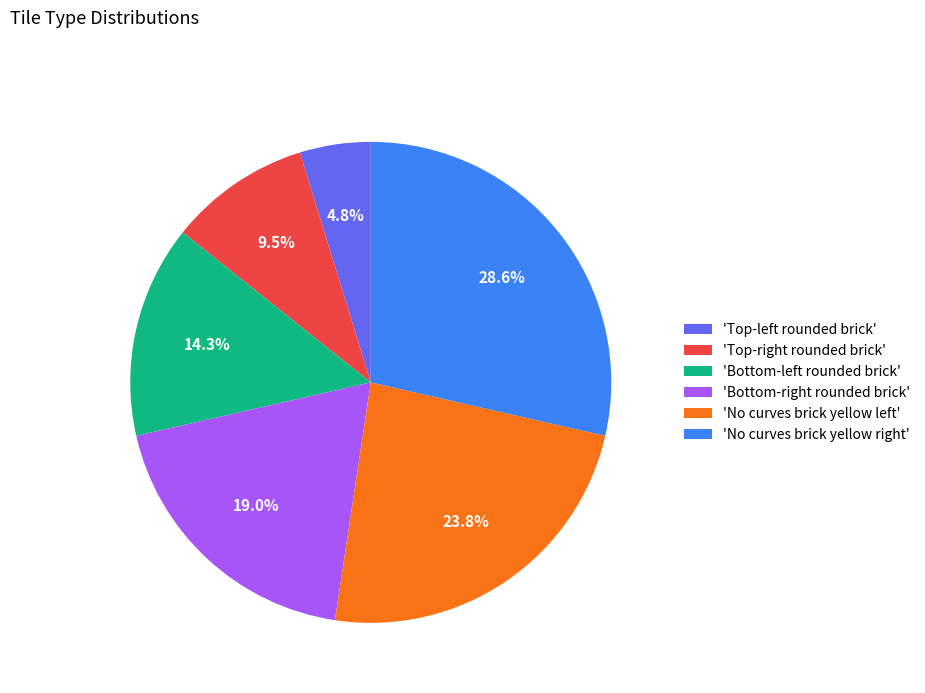

How many segments does this pie chart have?

6